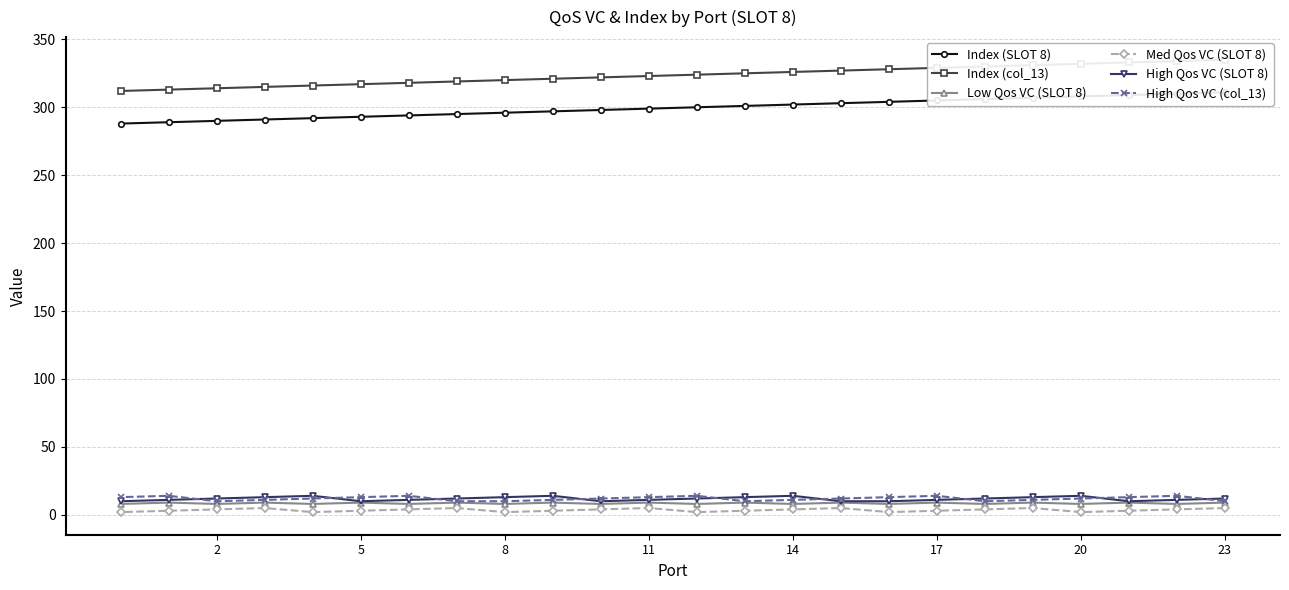

List the series in order of their peak value, lowest first.

Med Qos VC (SLOT 8), Low Qos VC (SLOT 8), High Qos VC (SLOT 8), High Qos VC (col_13), Index (SLOT 8), Index (col_13)